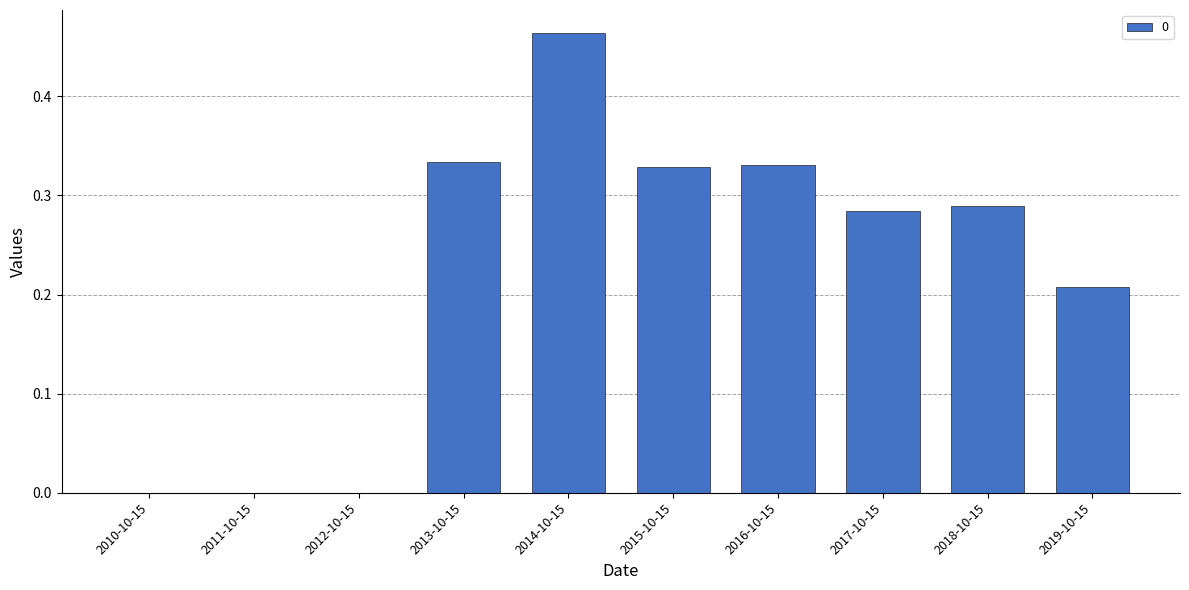

At which category does the chart reach its peak across all series?

2014-10-15